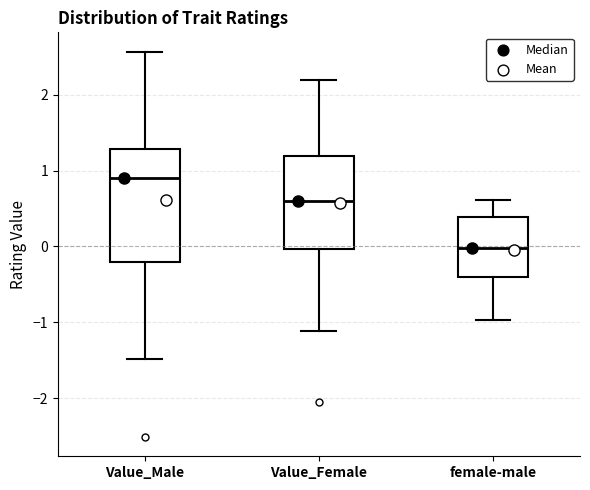

Where does the lower whisker of the box for Value_Male end on the y-axis? The values are not printed on the chart, so give them approximately, as read against the axis.

-1.5